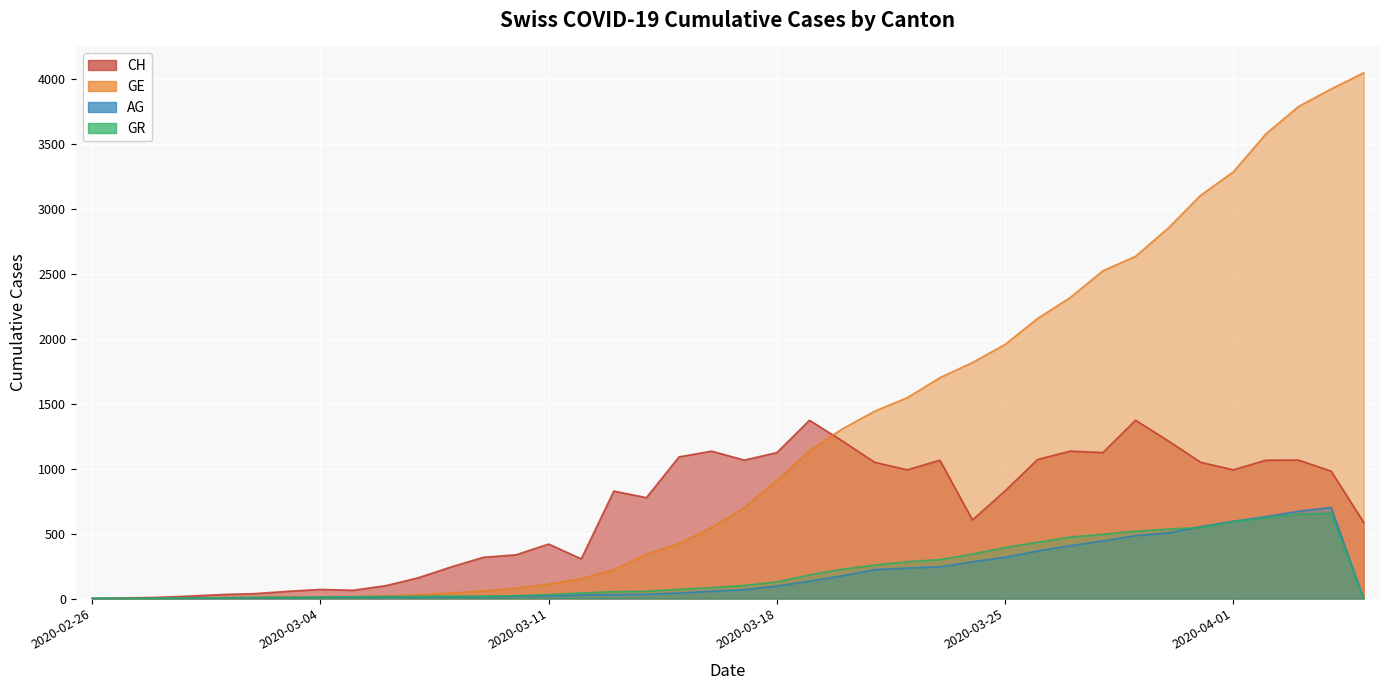

True or false: AG has more than 0 interior local peaks.

True